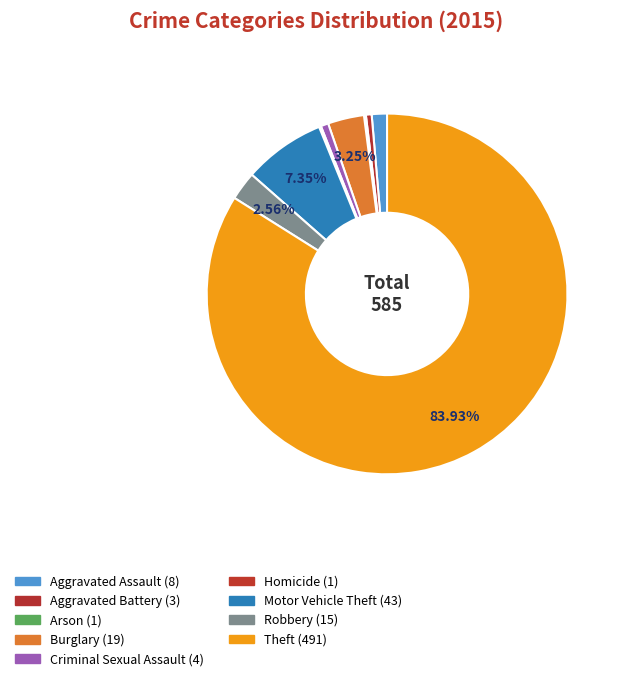

Combined, what portion of the pie is Homicide and Theft?

84.1%